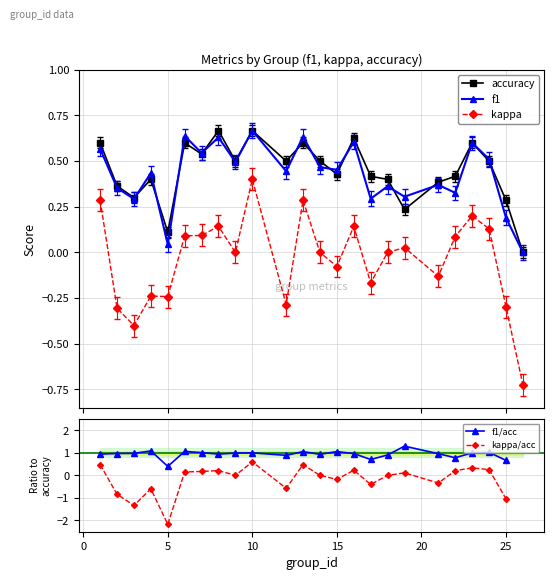

True or false: kappa/acc and accuracy intersect in this chart.

False